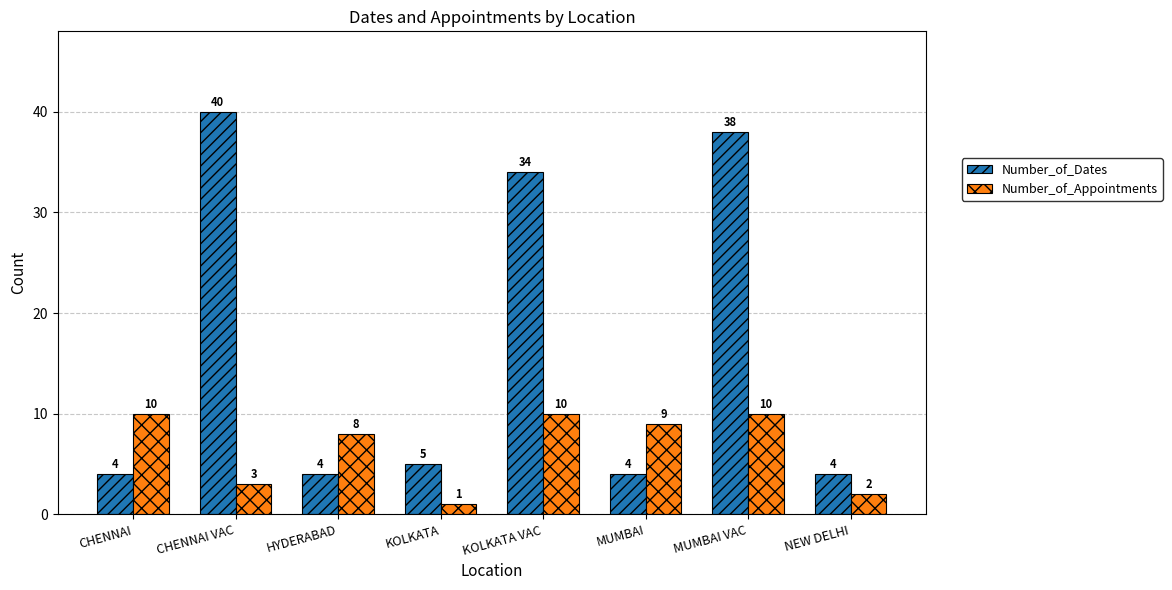

Count the number of categories in the chart.

8